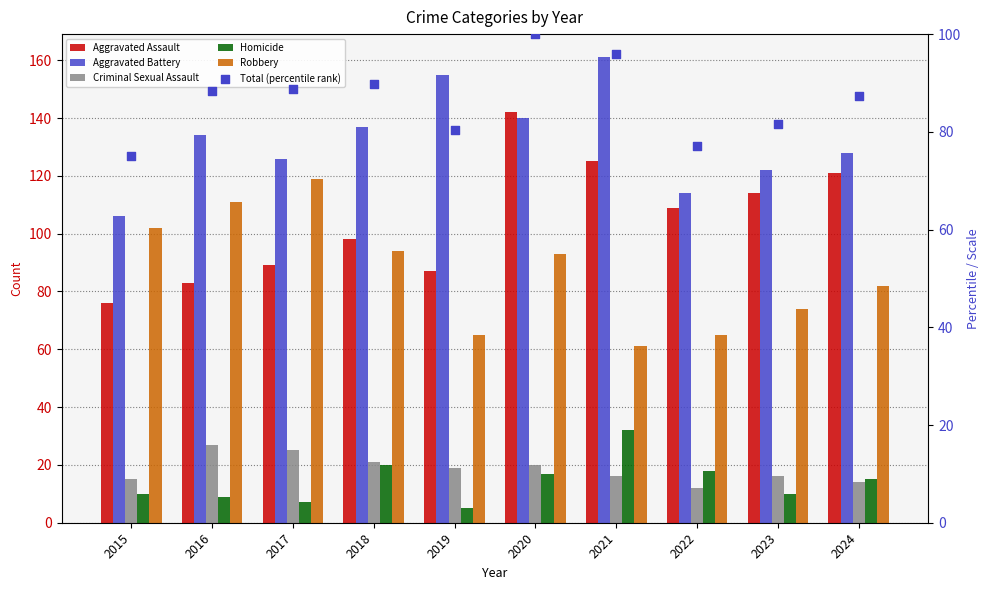

At how many categories does at least one series exceed 75?

10